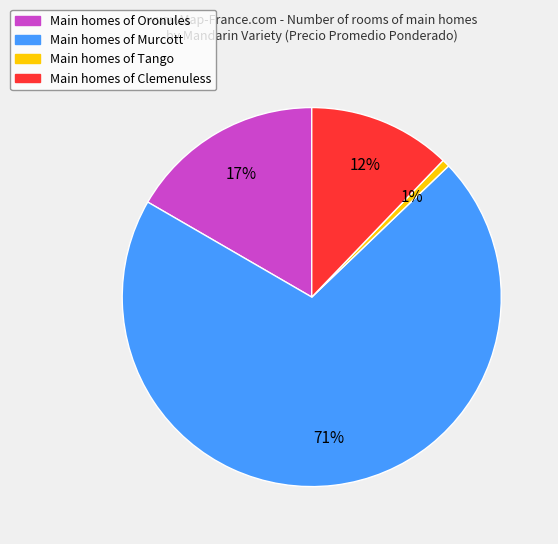

Which category has the biggest portion of the pie?

Main homes of Murcott